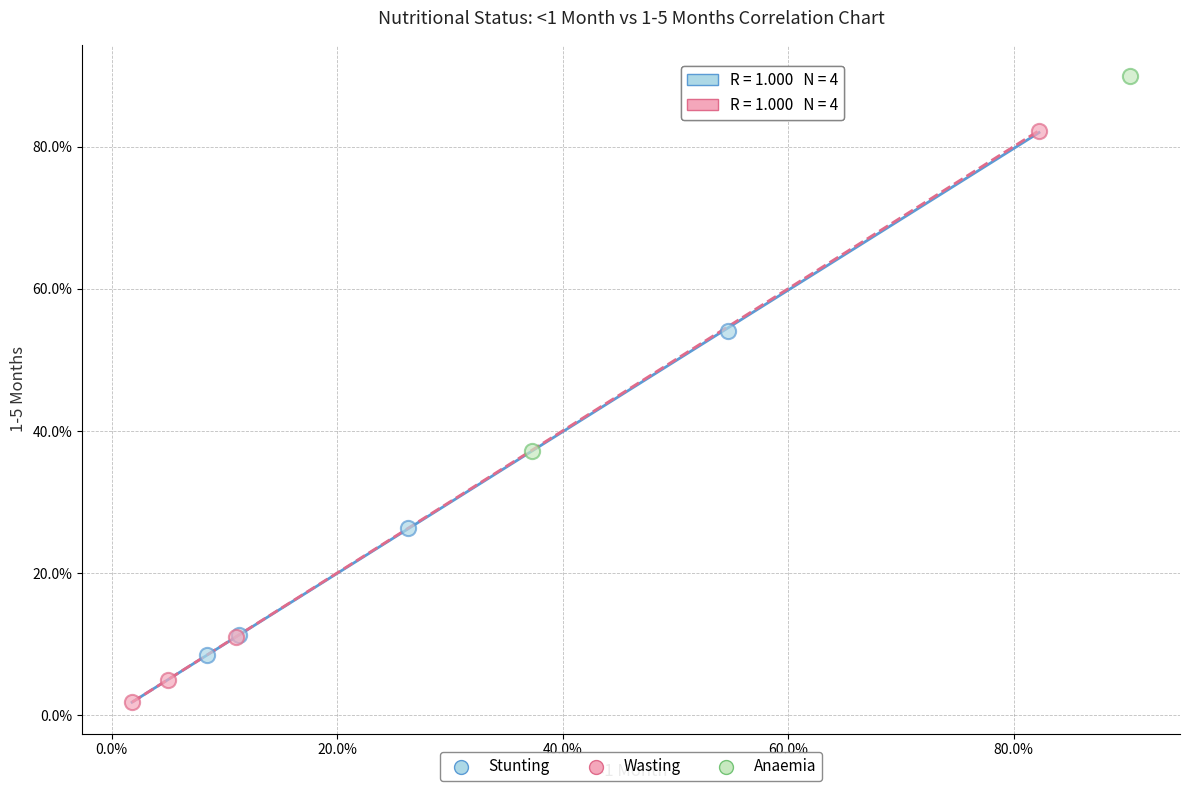

What are all the series names shown in the legend?

Stunting, Wasting, Anaemia